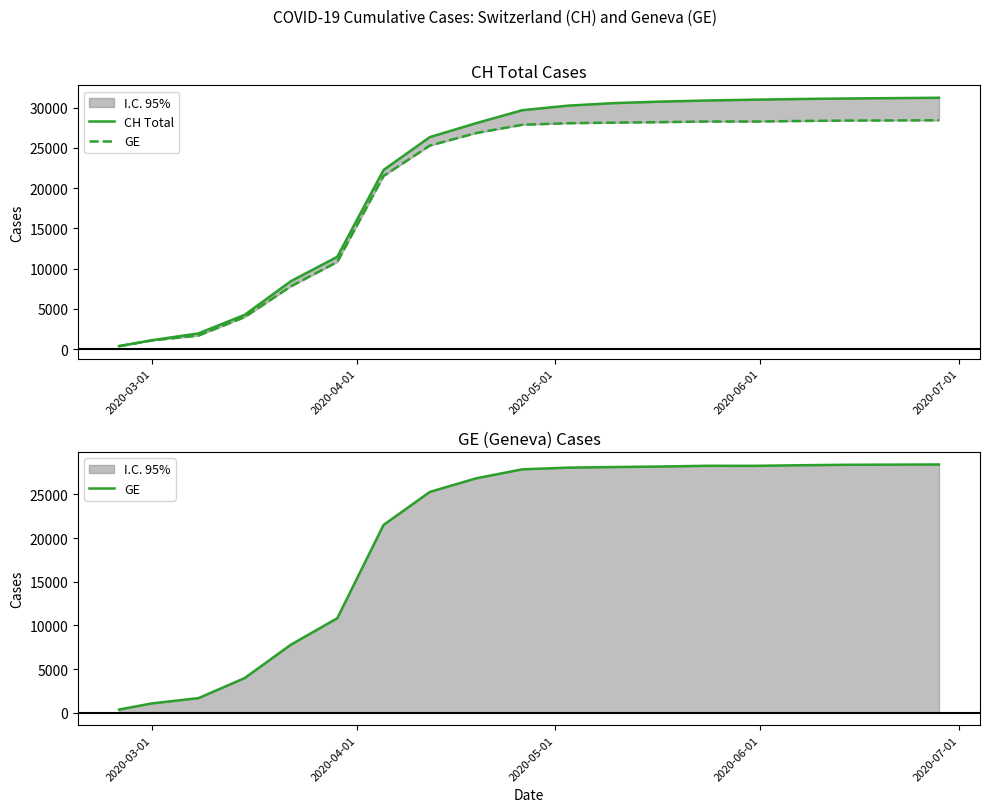

Reading left to right, what are all the values shown in this chart?

CH Total: 375	1113	1952	4259	8449	11467	22253	26336	28063	29681	30251	30561	30746	30883	30983	31070	31131	31176	31223
GE: 375	1083	1681	3978	7807	10825	21505	25284	26838	27871	28063	28133	28192	28274	28268	28337	28389	28407	28424